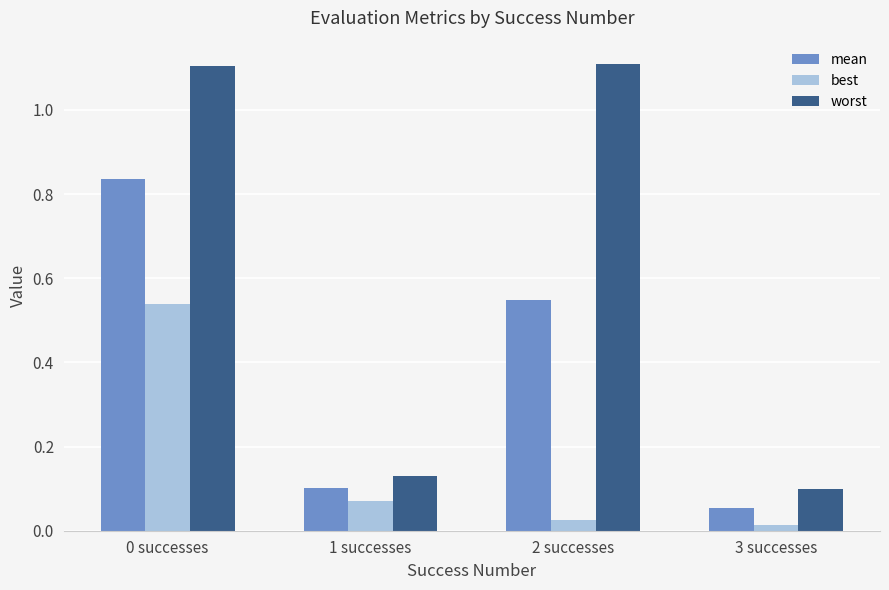

List the series in order of their peak value, highest first.

worst, mean, best